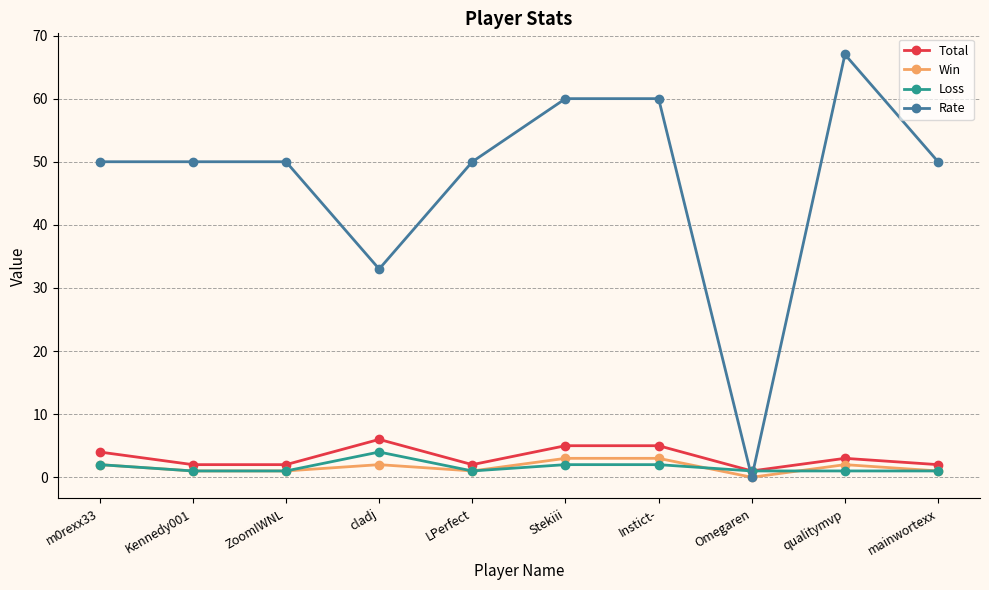

Reading left to right, what are all the values shown in this chart?

Total: 4	2	2	6	2	5	5	1	3	2
Win: 2	1	1	2	1	3	3	0	2	1
Loss: 2	1	1	4	1	2	2	1	1	1
Rate: 50	50	50	33	50	60	60	0	67	50